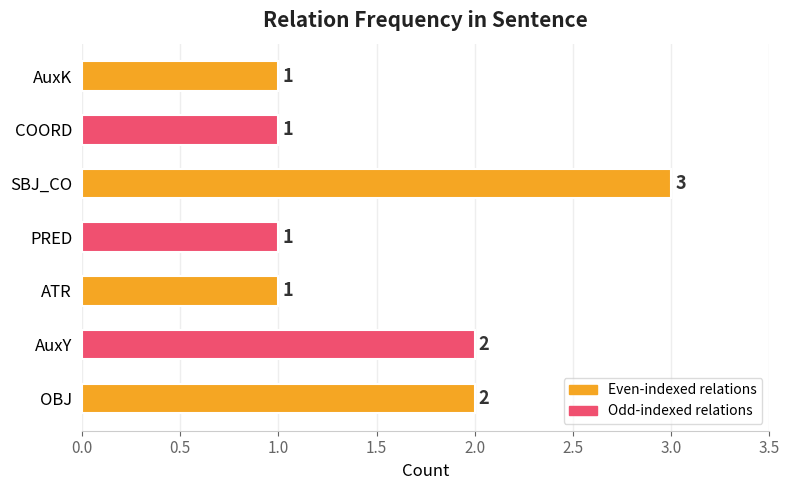

How many values are between 1 and 2?

6